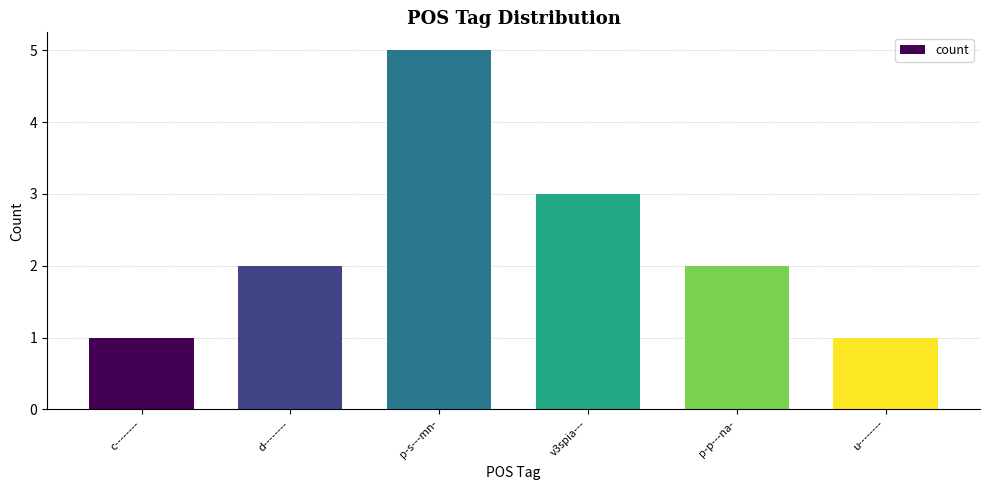

Reading right to left, what are all the values shown in this chart?

u--------=1	p-p---na-=2	v3spia---=3	p-s---mn-=5	d--------=2	c--------=1